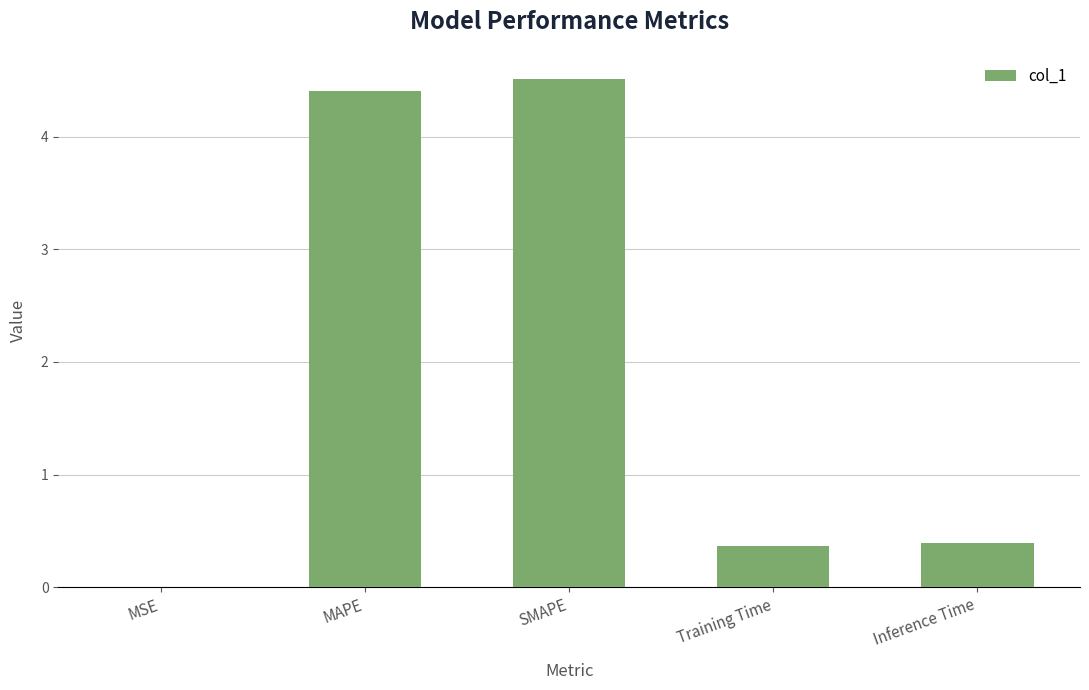

What is the maximum value shown in the chart?

4.5